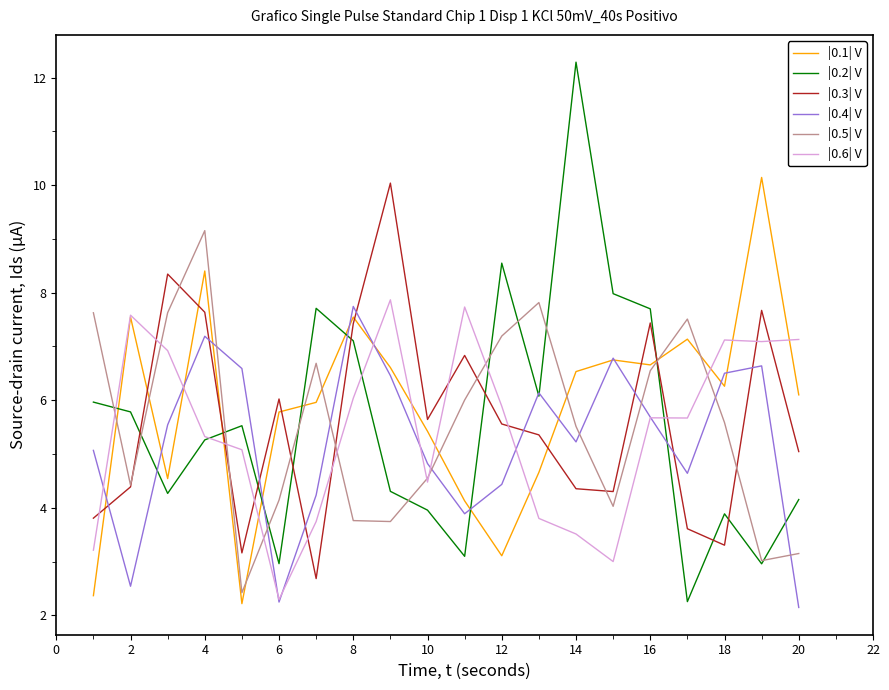

Which series ends up on top after the final intersection of |0.3| V and |0.6| V?

|0.6| V